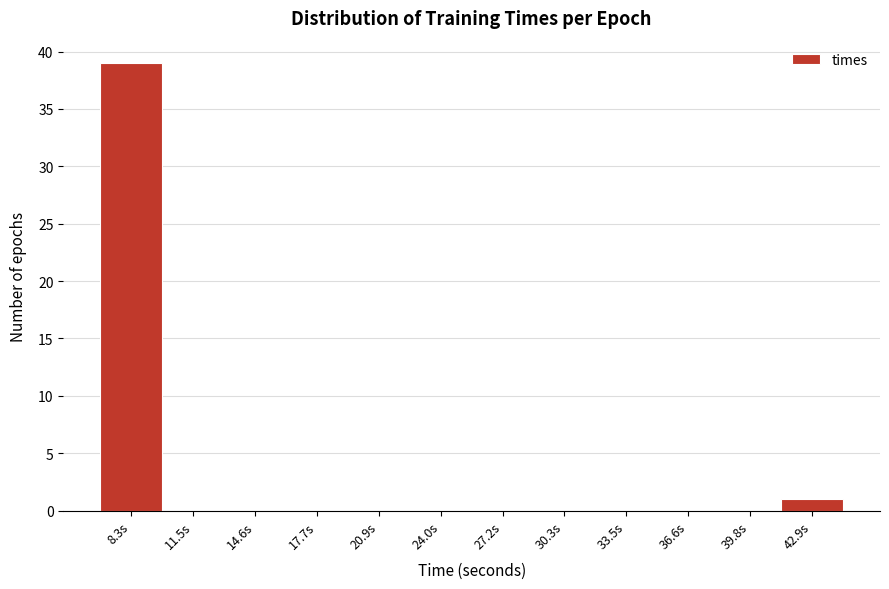

Reading left to right, list all the values displayed in this chart.

8.3s=39	11.5s=0	14.6s=0	17.7s=0	20.9s=0	24.0s=0	27.2s=0	30.3s=0	33.5s=0	36.6s=0	39.8s=0	42.9s=1